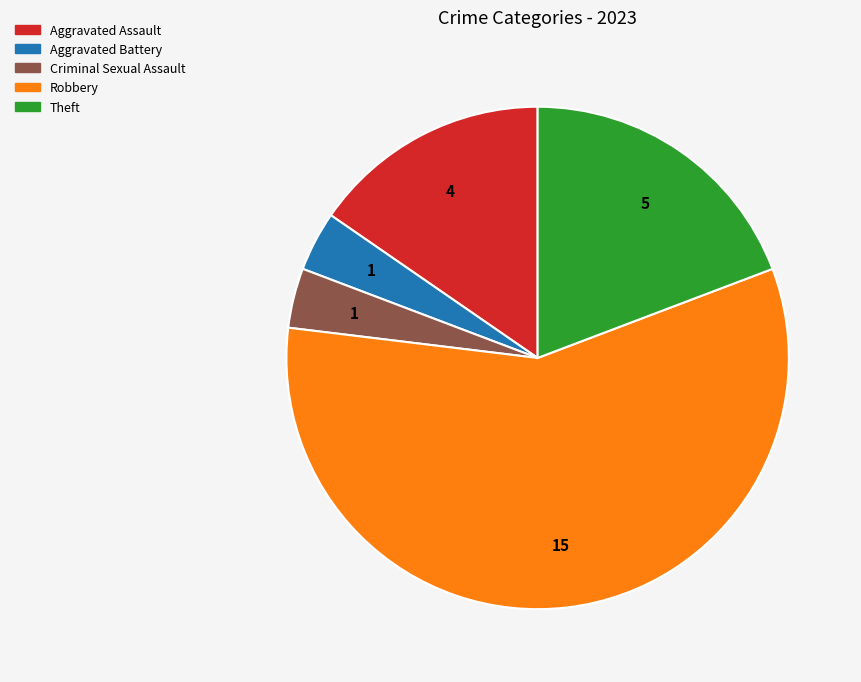

Does Robbery represent more than half of the total?

Yes